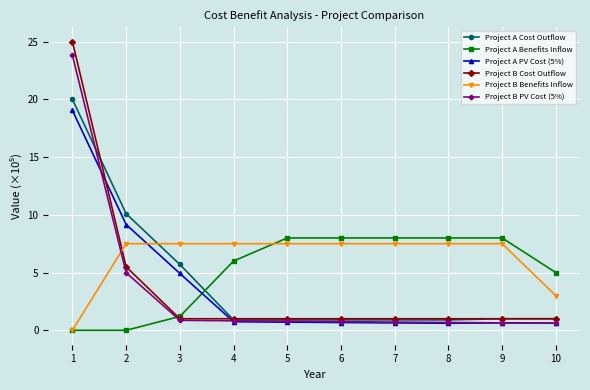

True or false: Project A PV Cost (5%) and Project B Cost Outflow cross at least once.

True